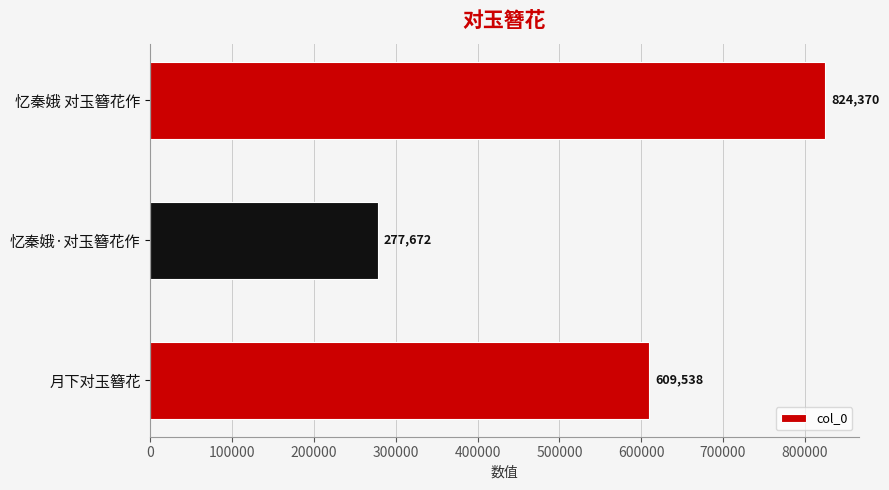

At which category does the chart reach its minimum across all series?

忆秦娥·对玉簪花作